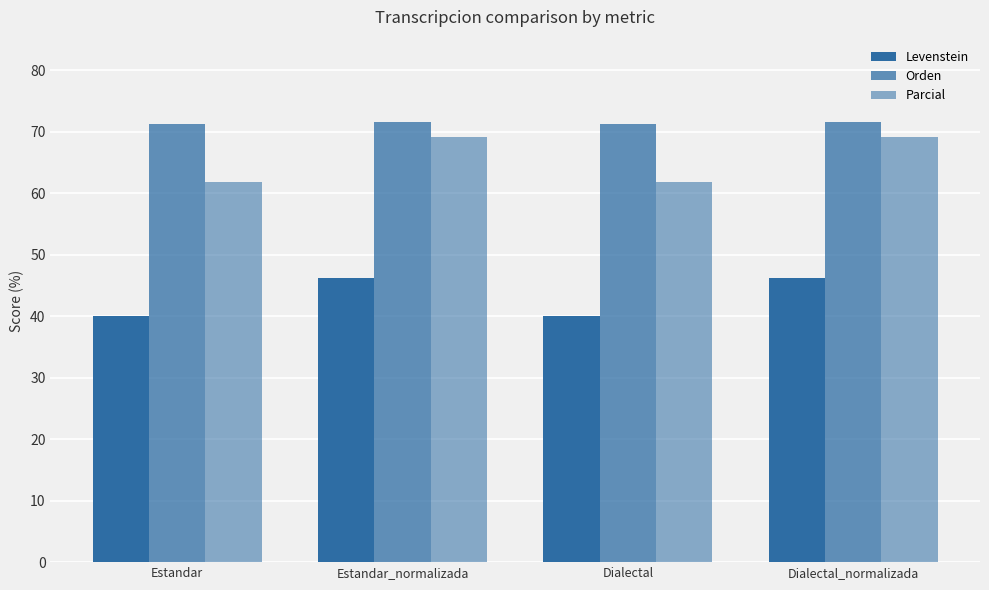

Reading left to right, what are all the values shown in this chart?

Levenstein: 40.0	46.2	40.0	46.2
Orden: 71.3	71.5	71.3	71.5
Parcial: 61.8	69.2	61.8	69.2